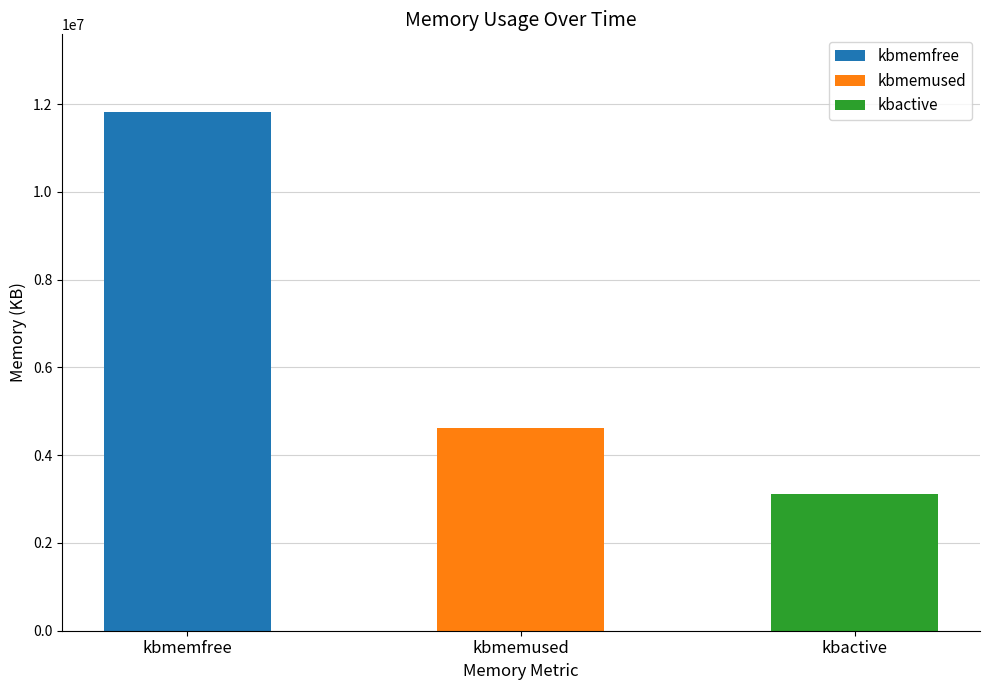

What is the total value across all series at 21:47:00?

19751068